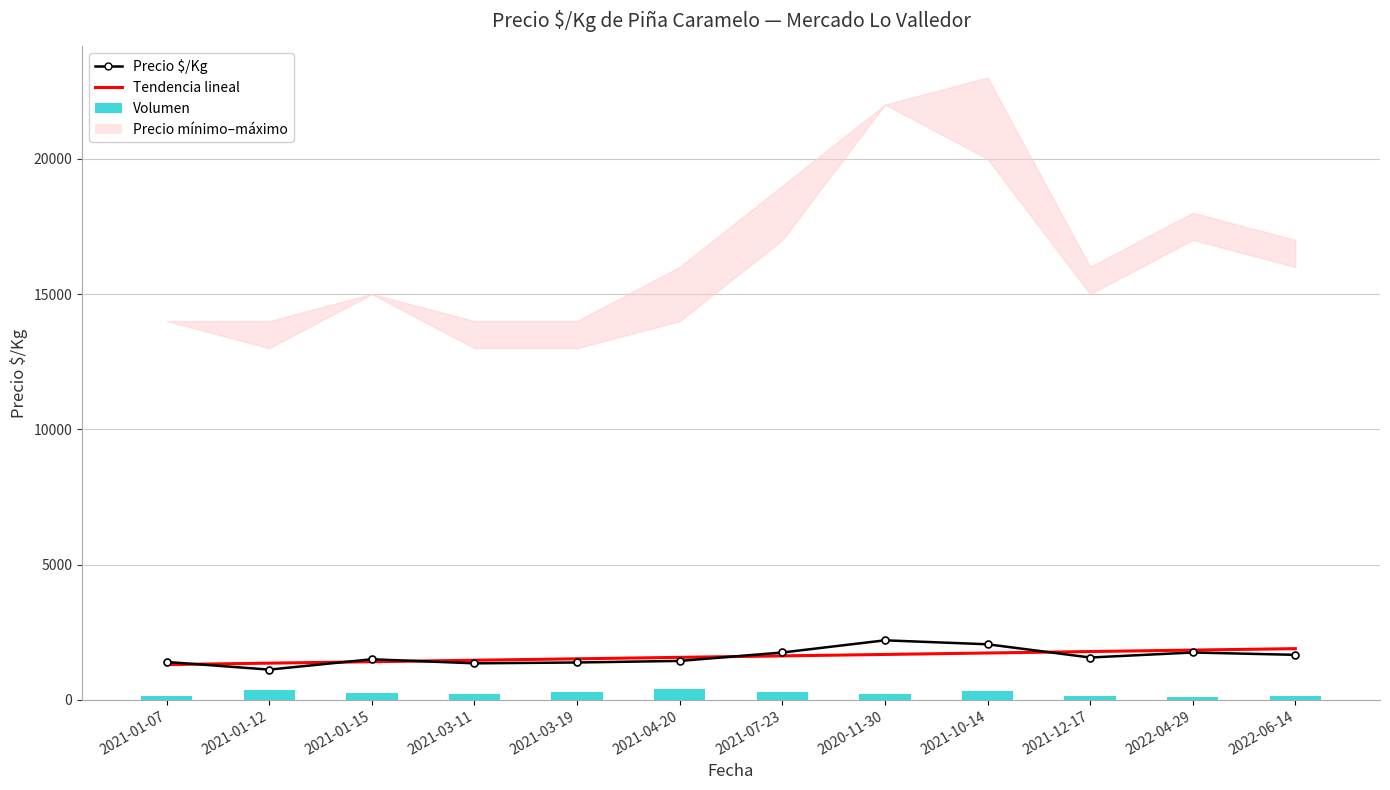

What position from the left is 2021-01-12?

2